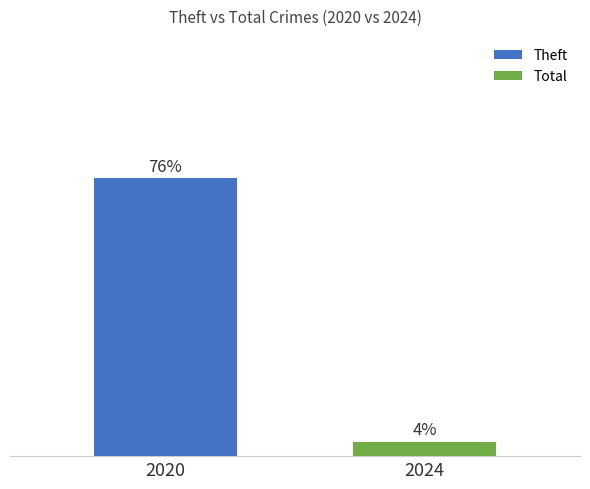

List the series in order of their overall mean, highest first.

Theft, Total